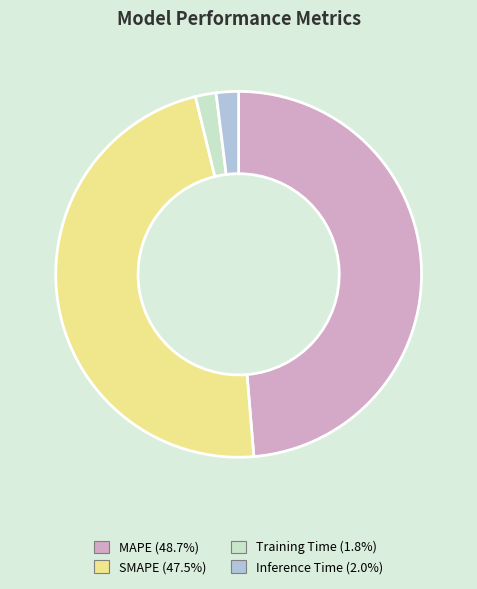

Is it true that MAPE is 57% of the pie?

False